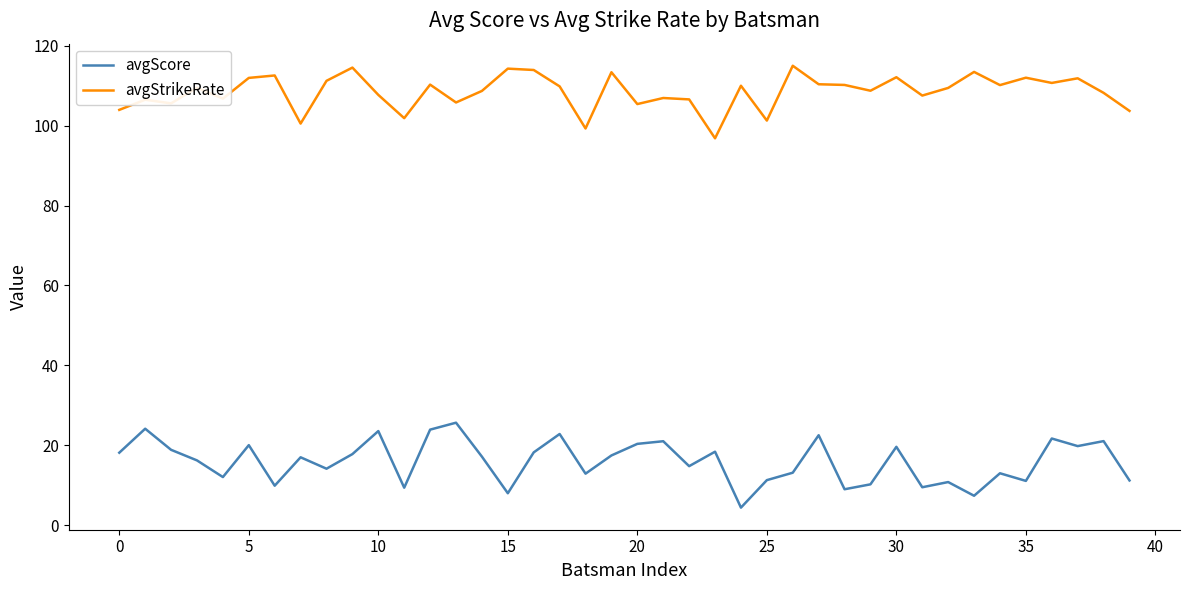

What is the minimum value shown in the chart?

4.4